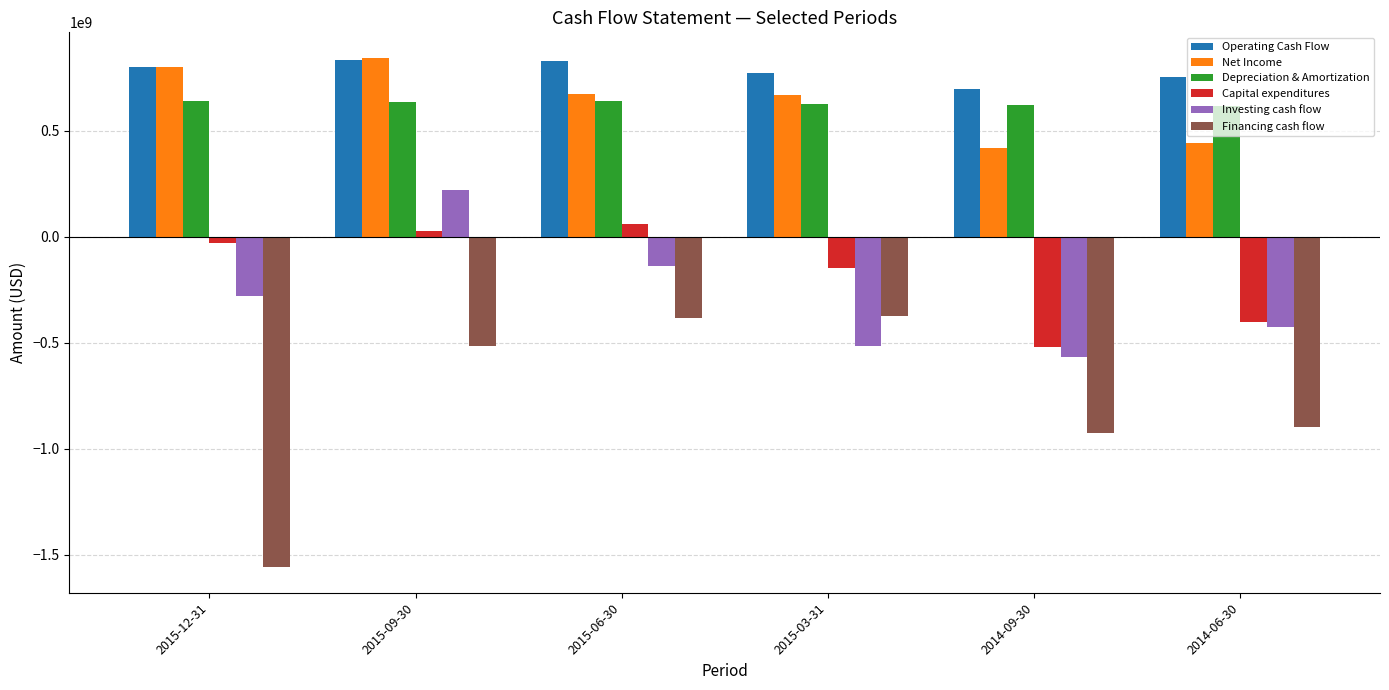

What is the minimum value shown in the chart?

-1558546000